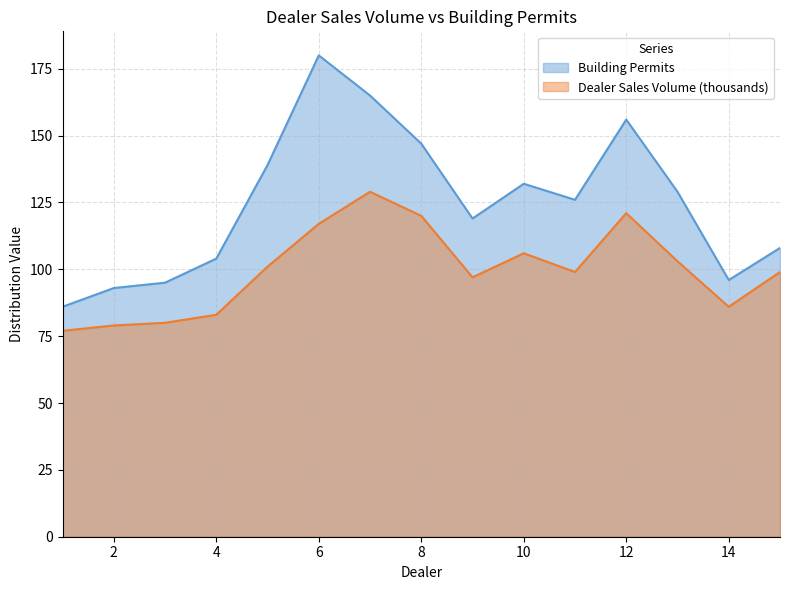

Is the value of Building Permits at 4 greater than the value of Dealer Sales Volume (thousands) at 11?

Yes